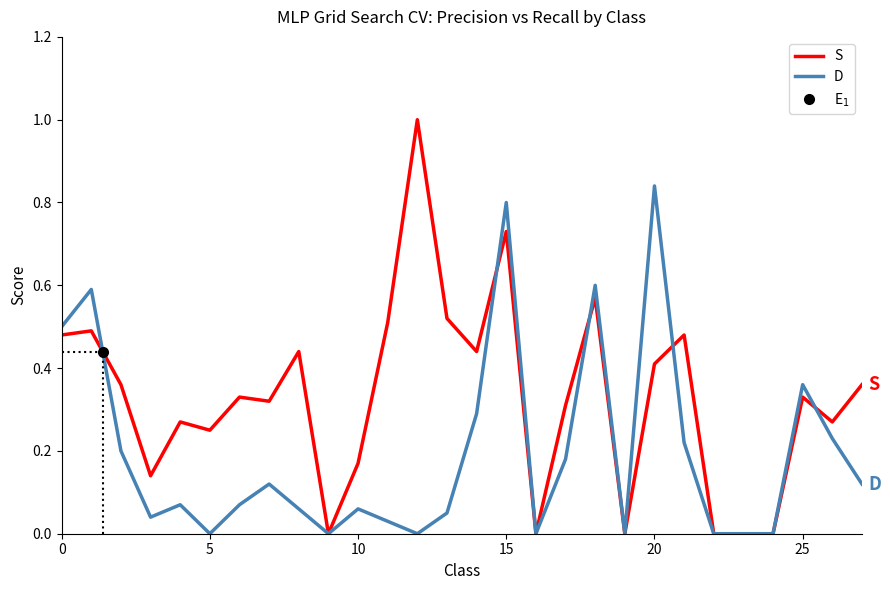

What is the highest value of the S series?

1.0